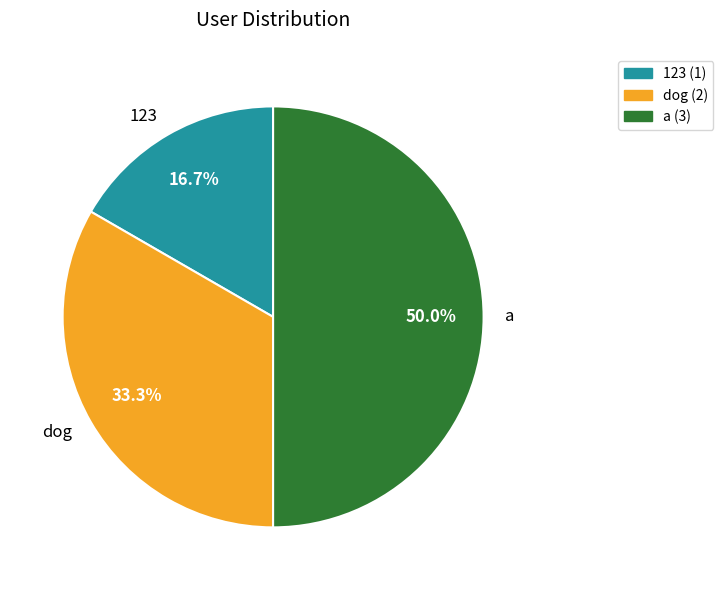

To the nearest percent, what is the difference between the dog and a slice percentages?

17%